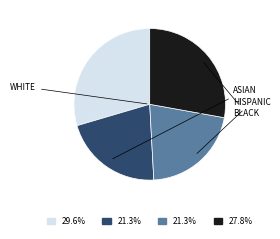

Is there a majority slice in this chart?

No